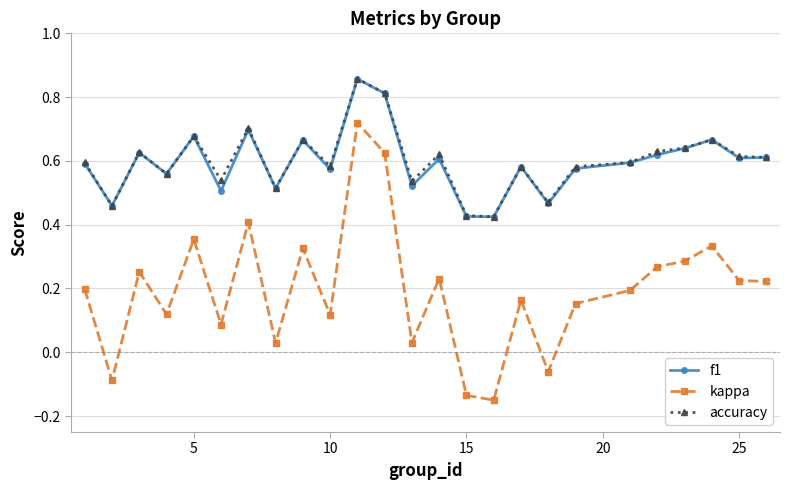

Which series has the widest spread of values?

kappa